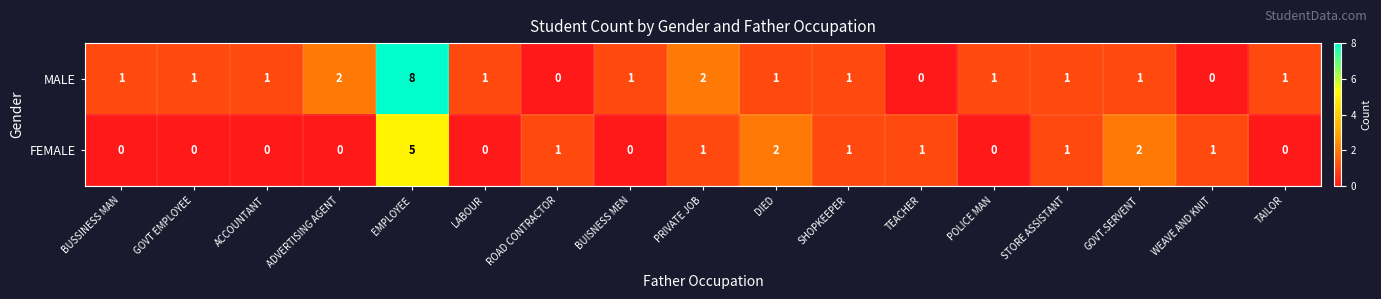

Which series has the largest total across all categories?

MALE